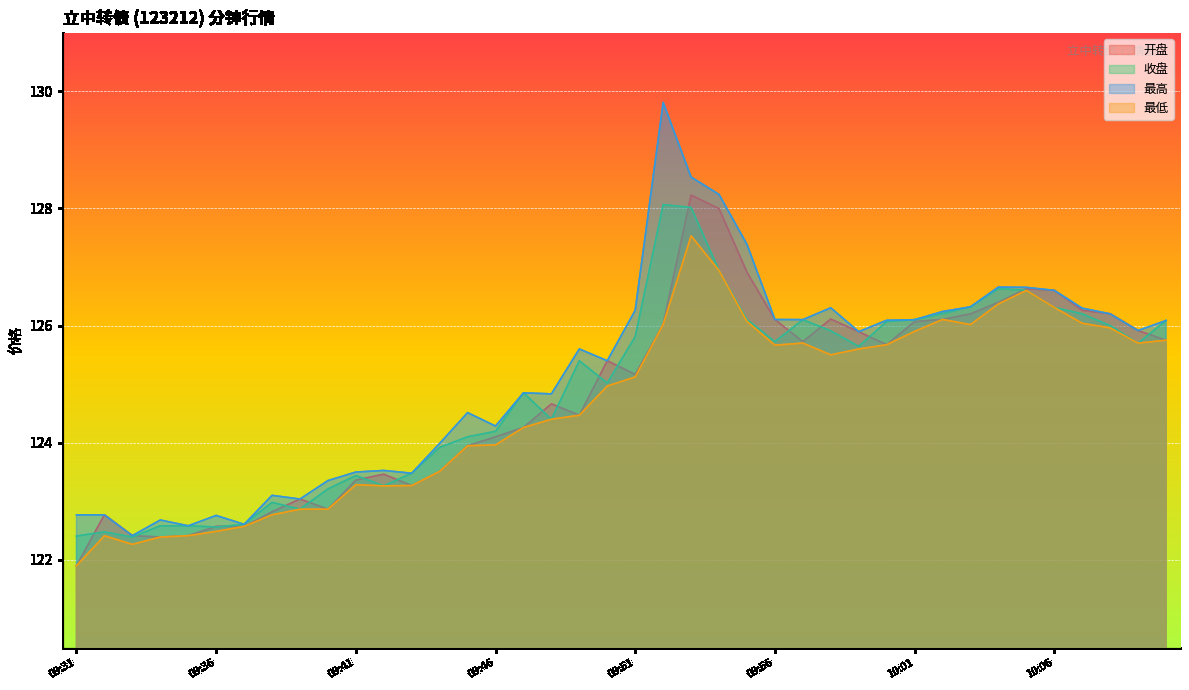

Where is the first local maximum for 开盘?

09:32